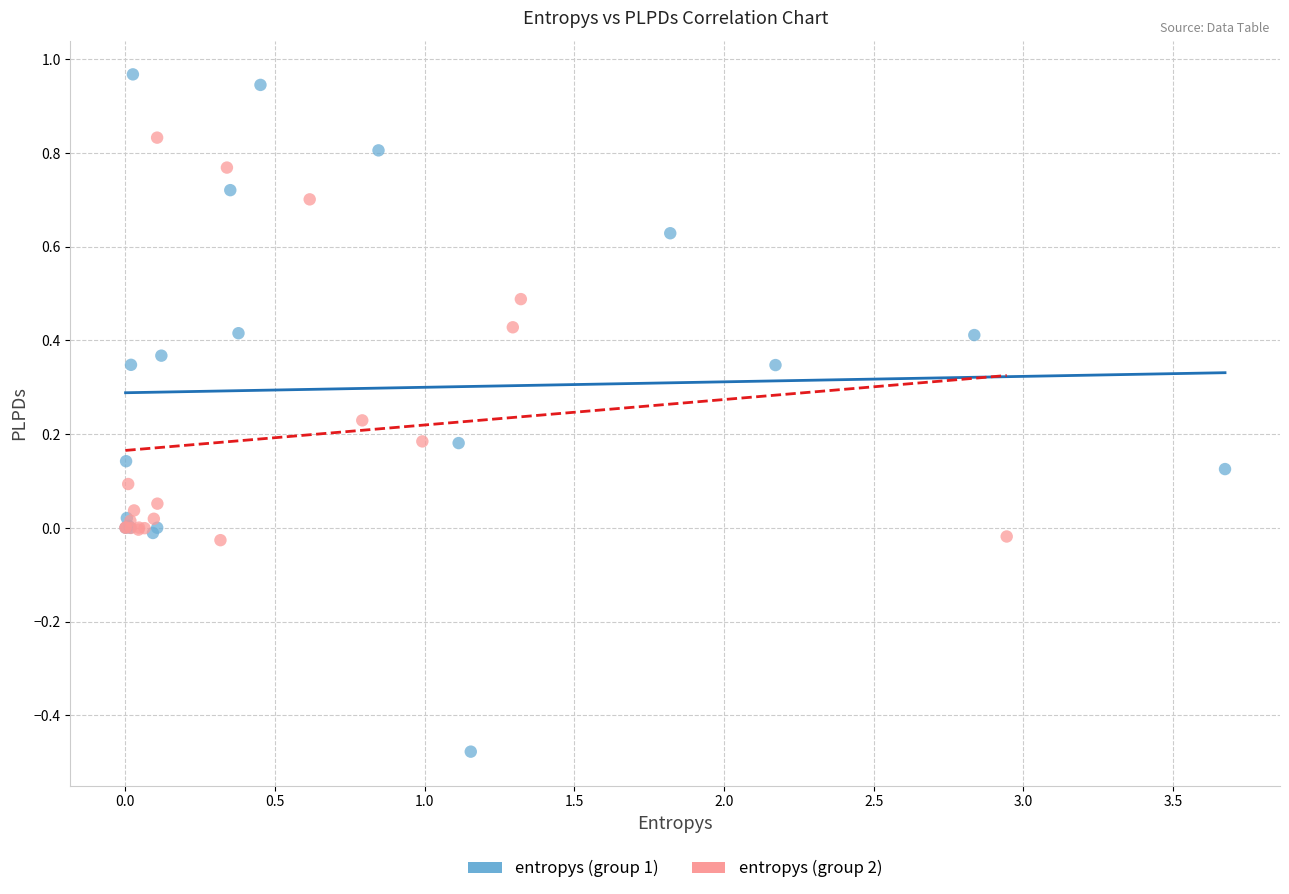

What are all the series names shown in the legend?

entropys (group 1), entropys (group 2)